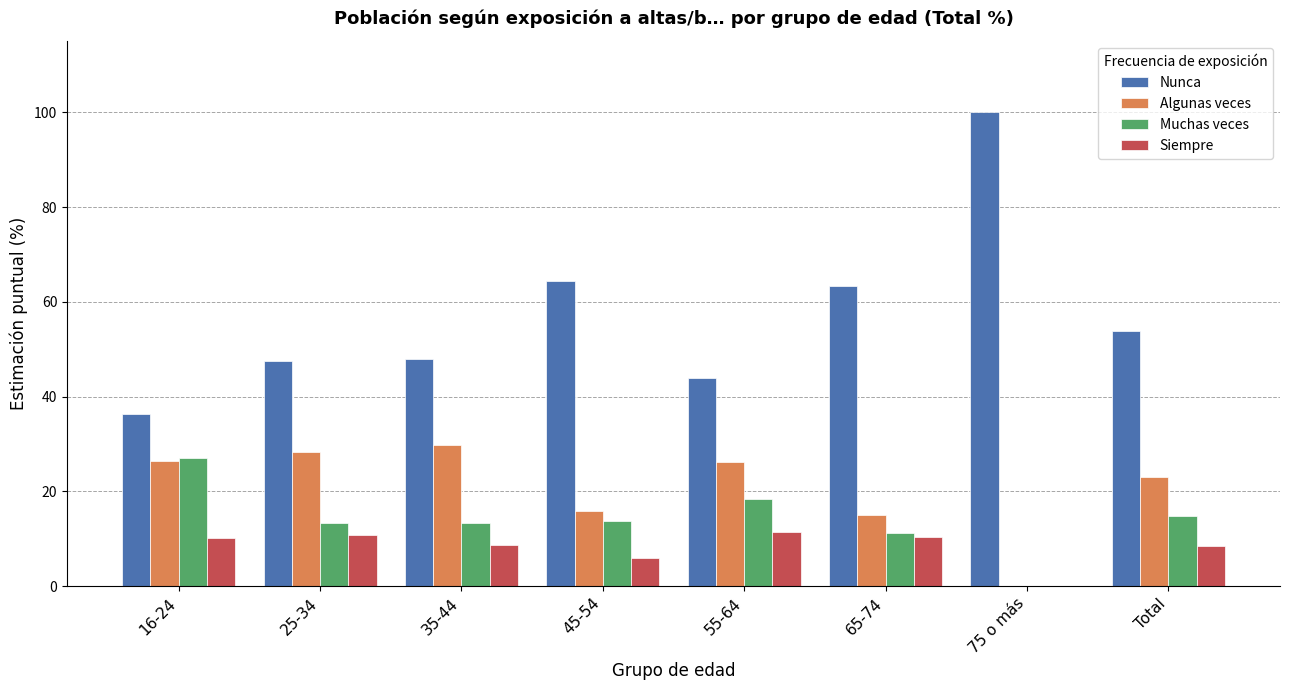

What is the greatest value displayed?

100.0